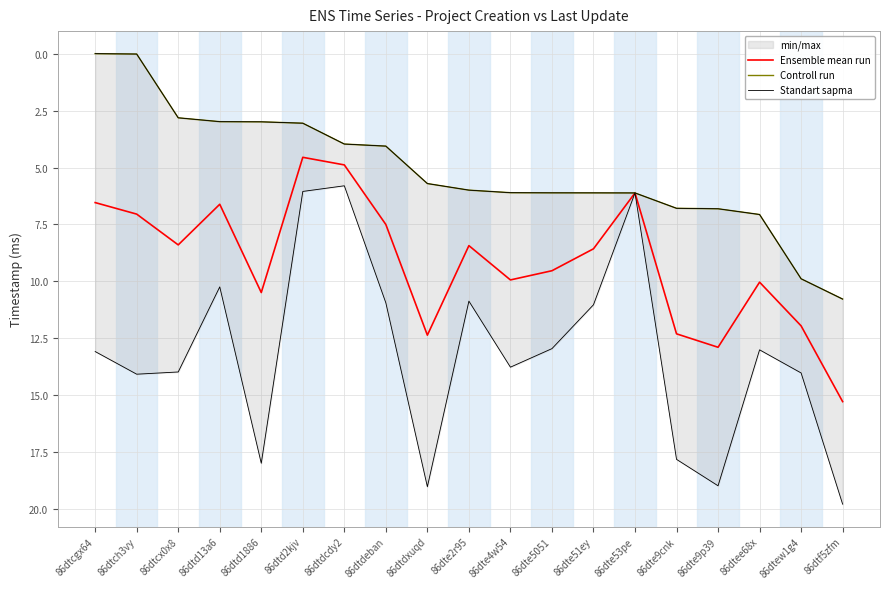

How many data points in Controll run are above 5?

11